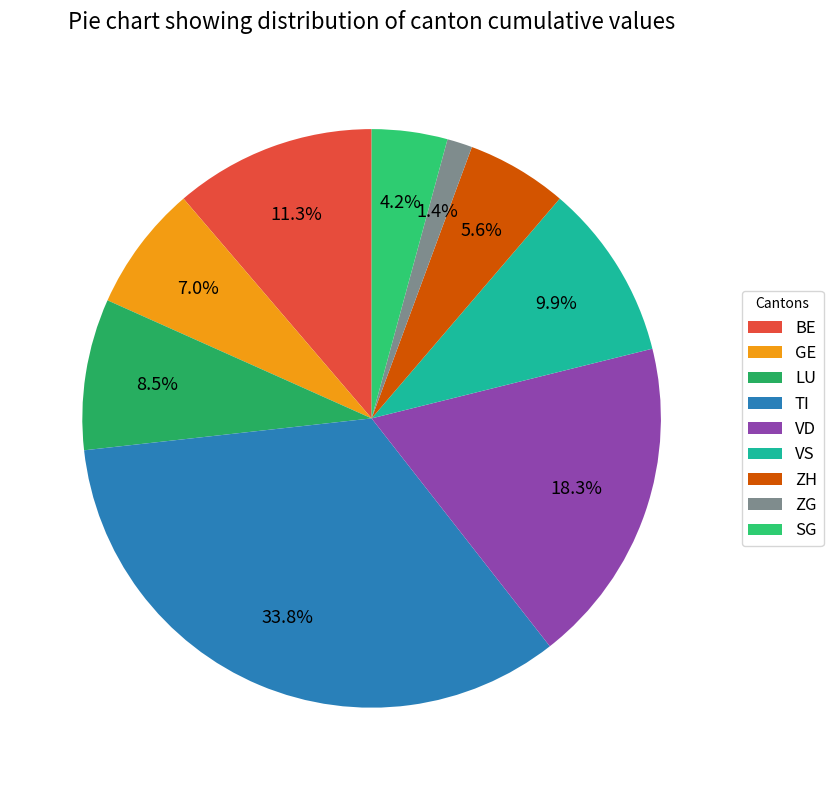

What portion of the pie excludes SG?

95.8%